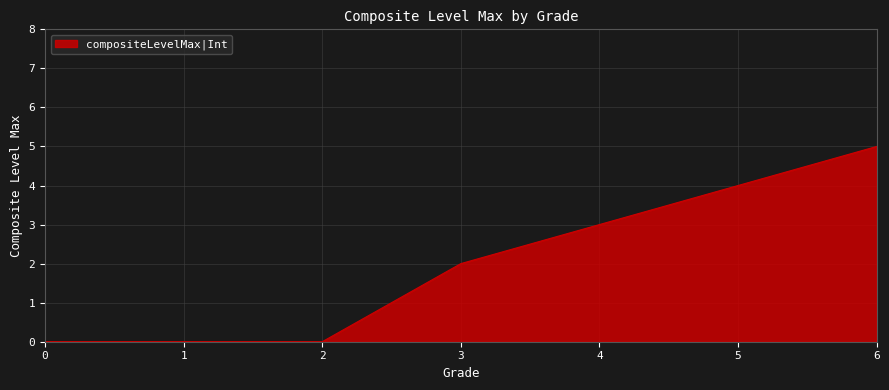

What is the approximate value at 6?

5